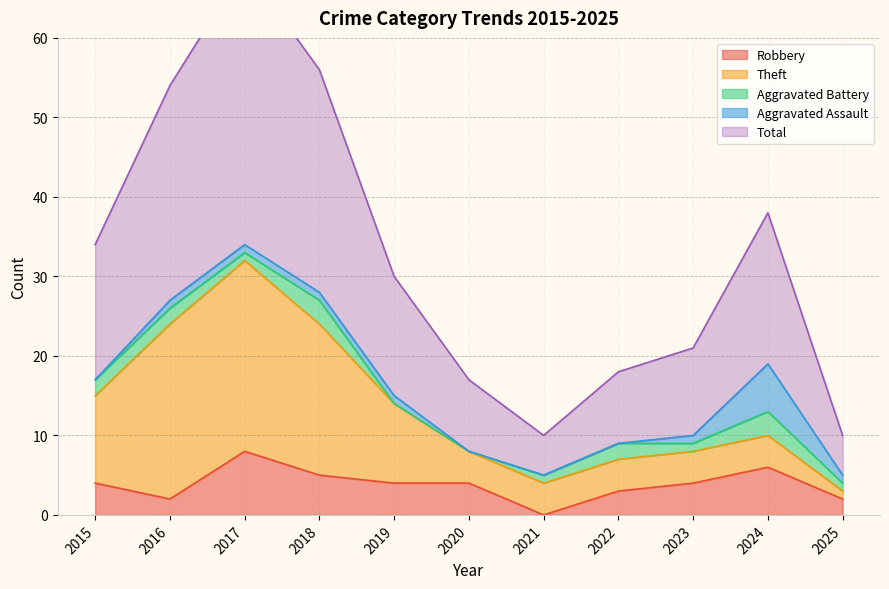

True or false: Robbery and Theft cross at least once.

False